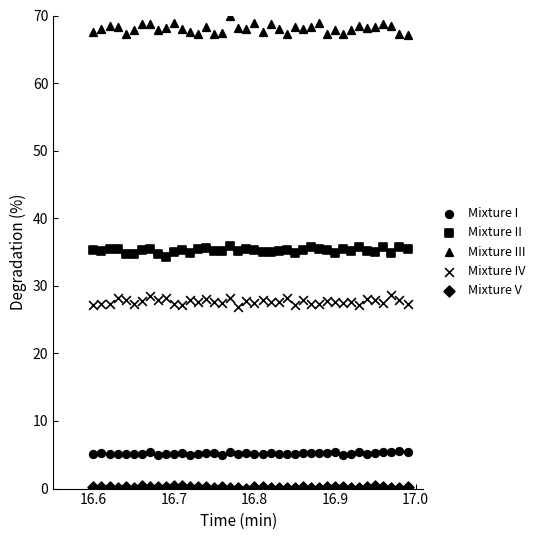

How many data points are displayed?

200